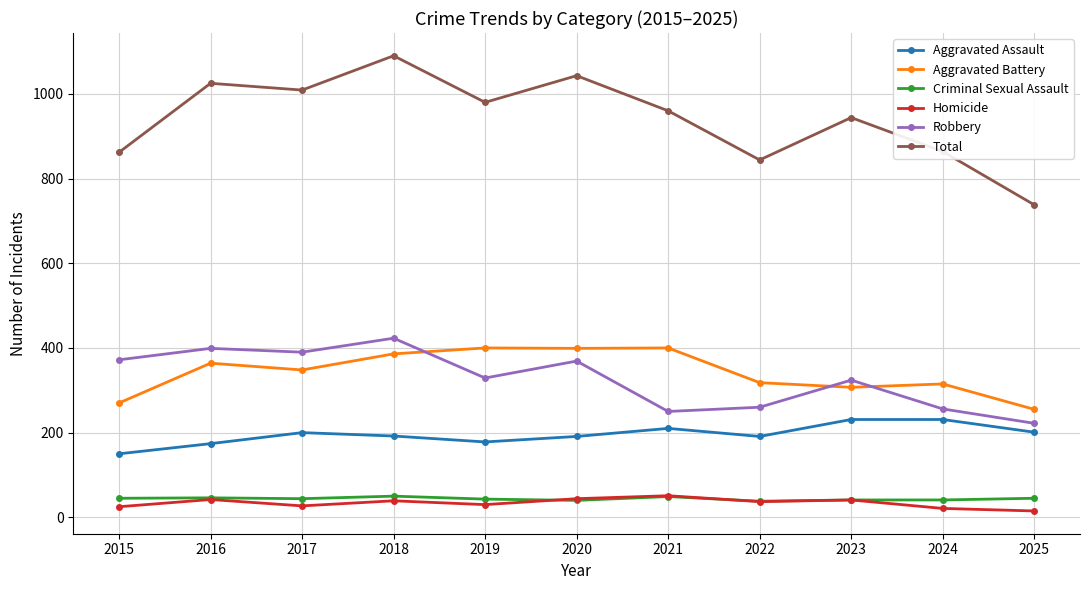

What is the spread (max minus min) of values at 2023?

903